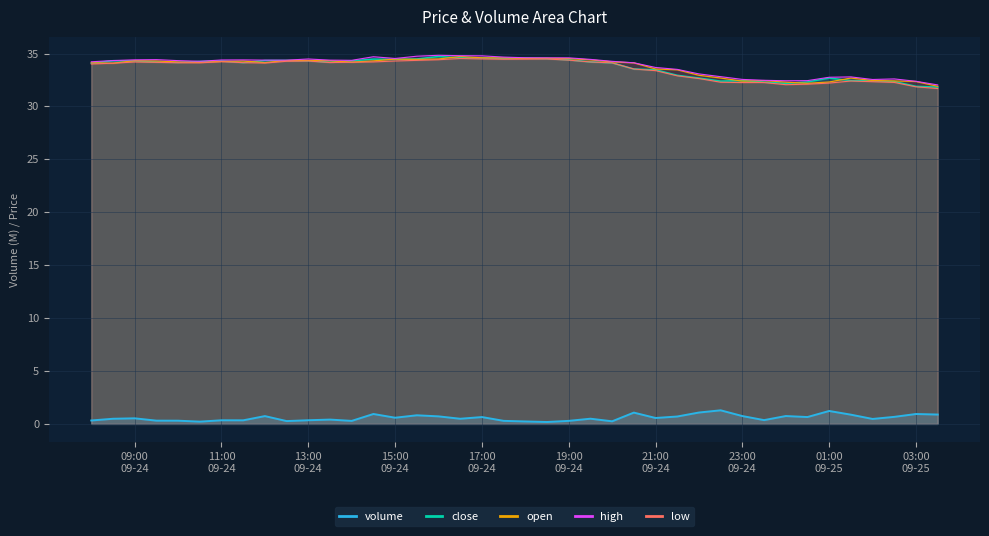

What is the smallest value displayed?

0.2